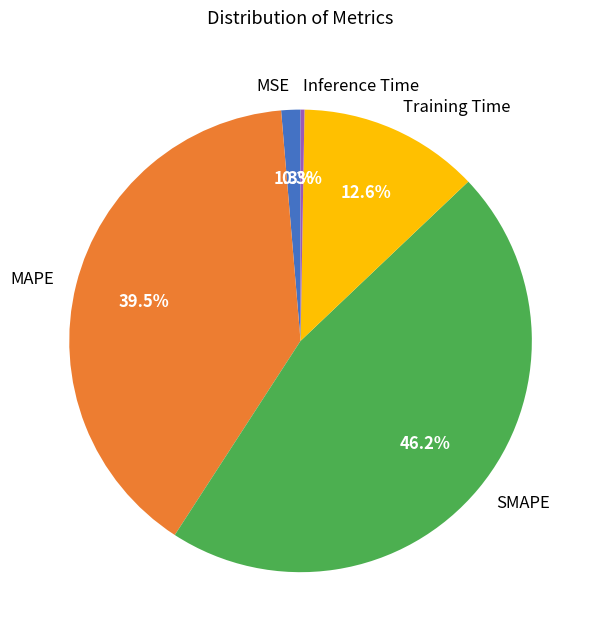

True or false: Training Time accounts for 13% of the total.

True